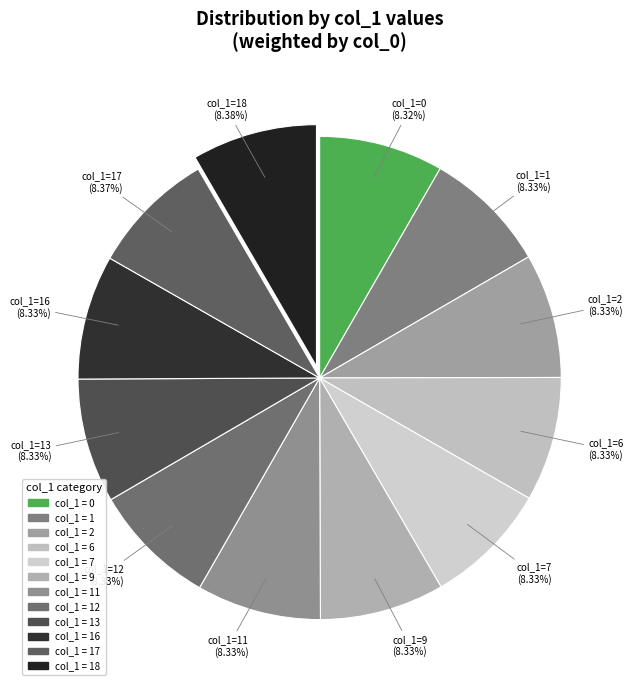

How many slices are in this pie chart?

12